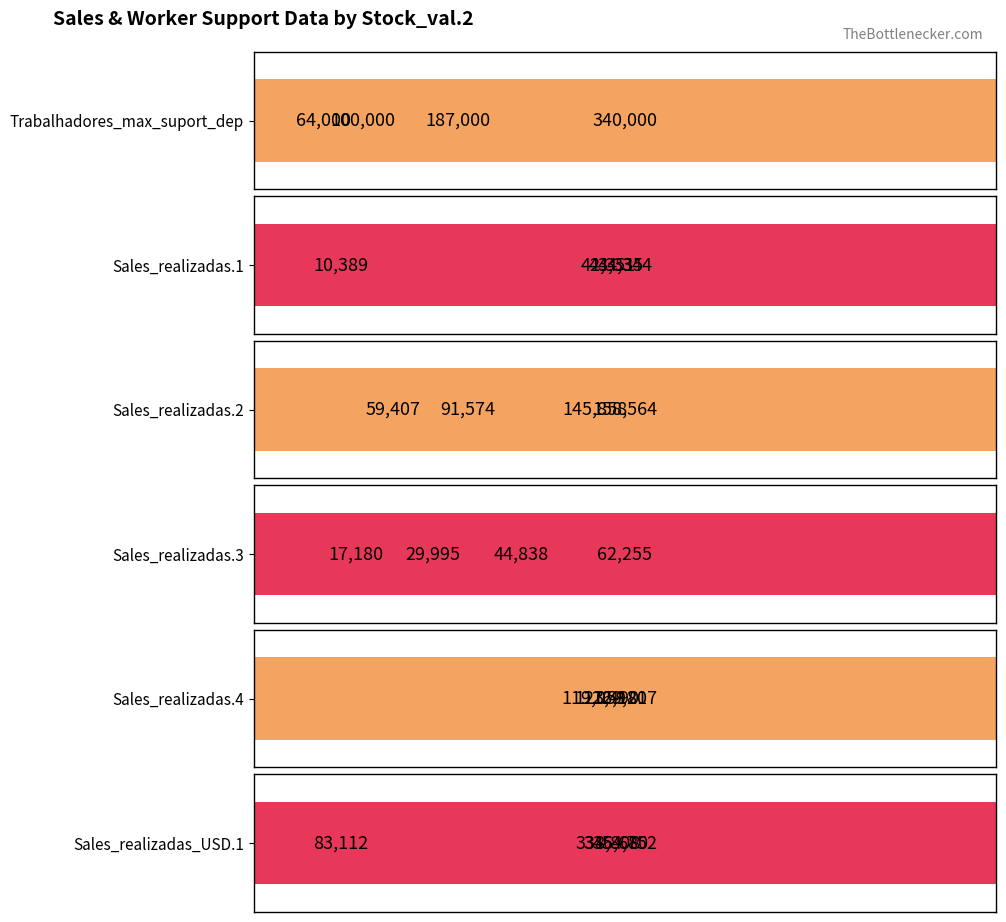

Which series changed the most between 0 and 179460?

Sales_realizadas_USD.1